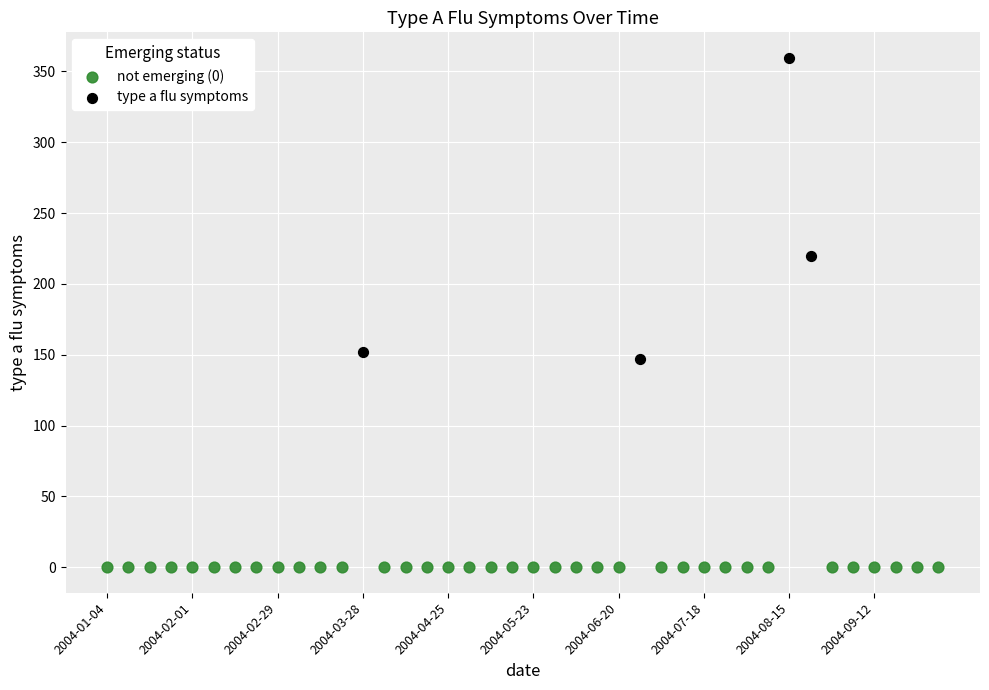

Which series reaches the minimum Y coordinate?

not emerging (0)